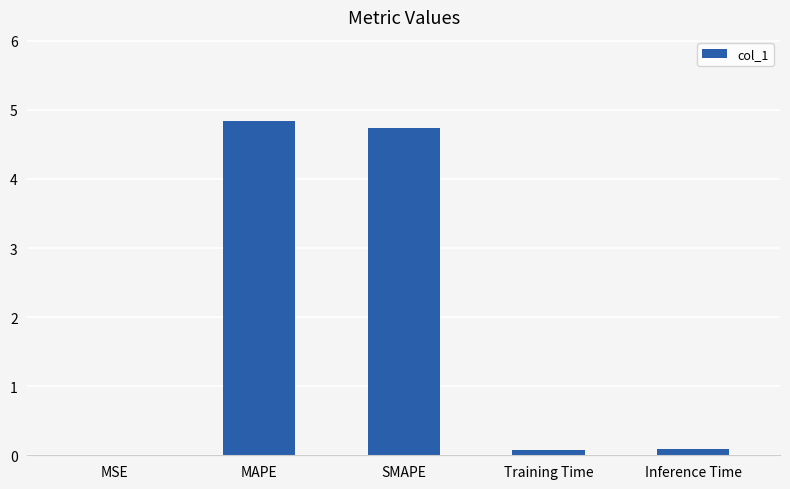

What is the sum of the values at MAPE and MSE?

4.8